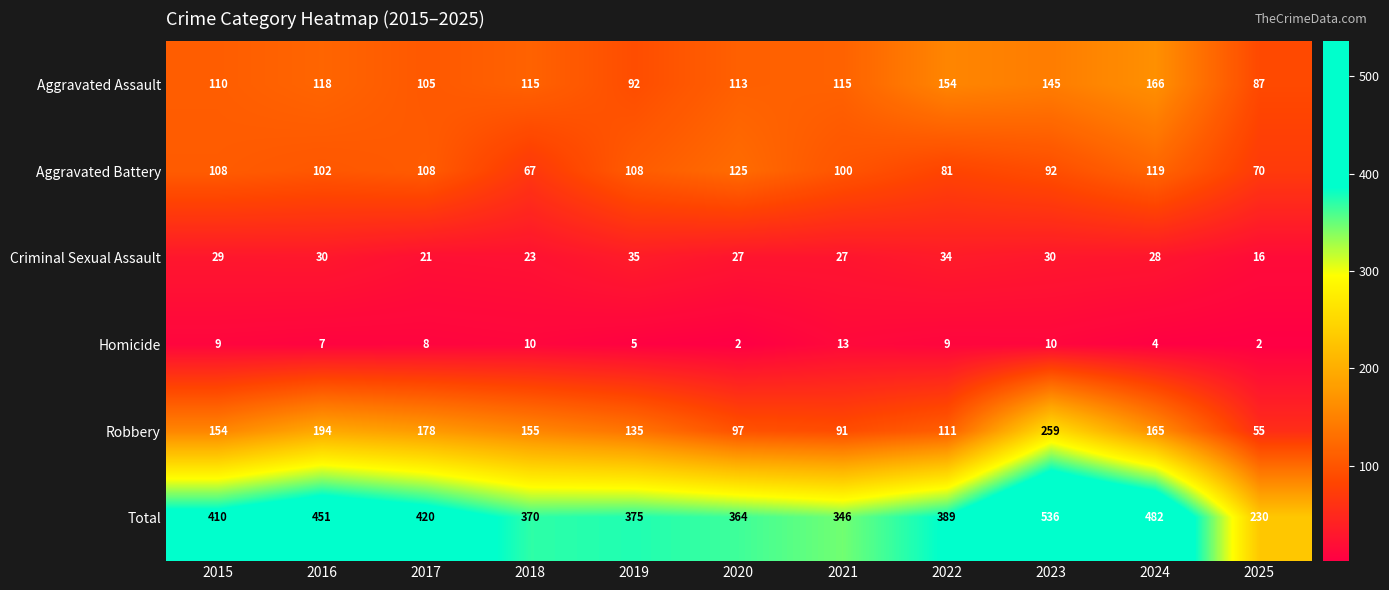

Where does the Total series first go above 389?

2015